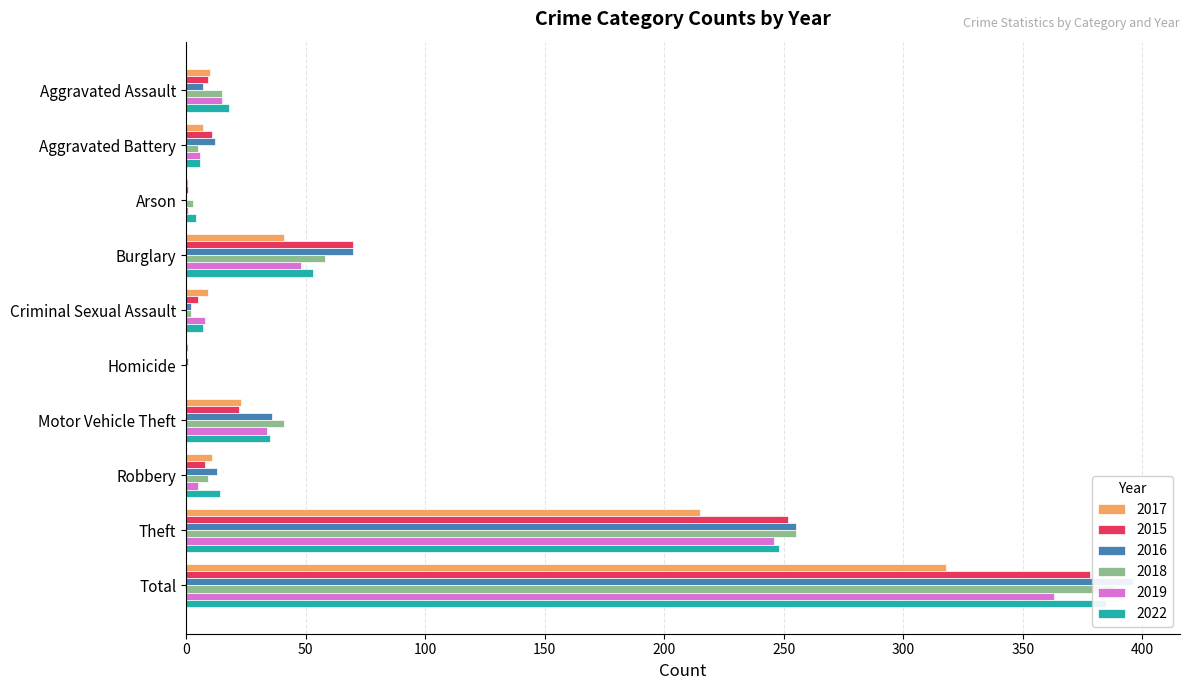

Where does the 2018 series first go above 15?

Burglary